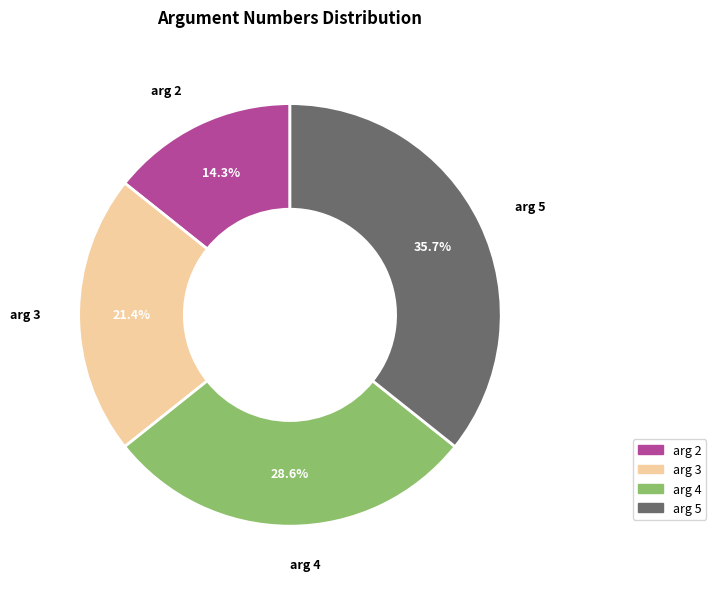

Is there any slice that represents more than half of the pie?

No